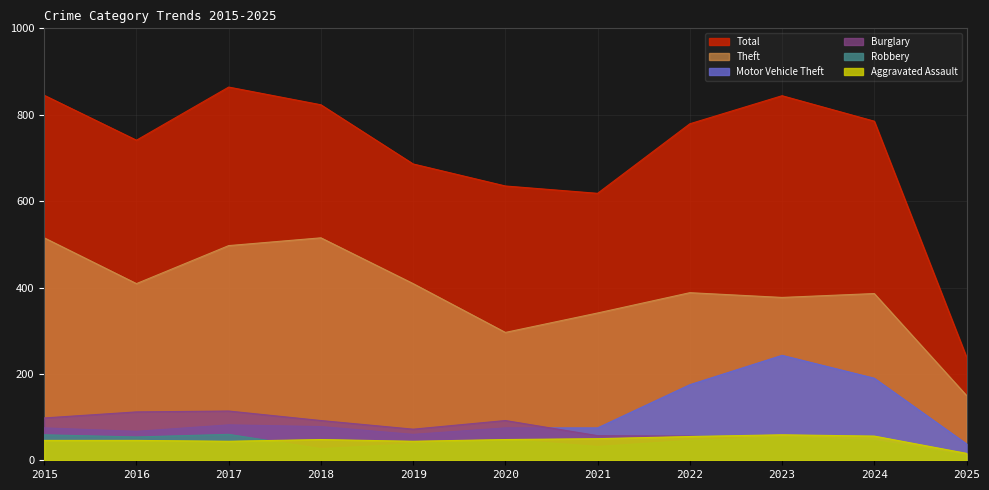

In Total, how many points are lower than both neighbors (excluding endpoints)?

2